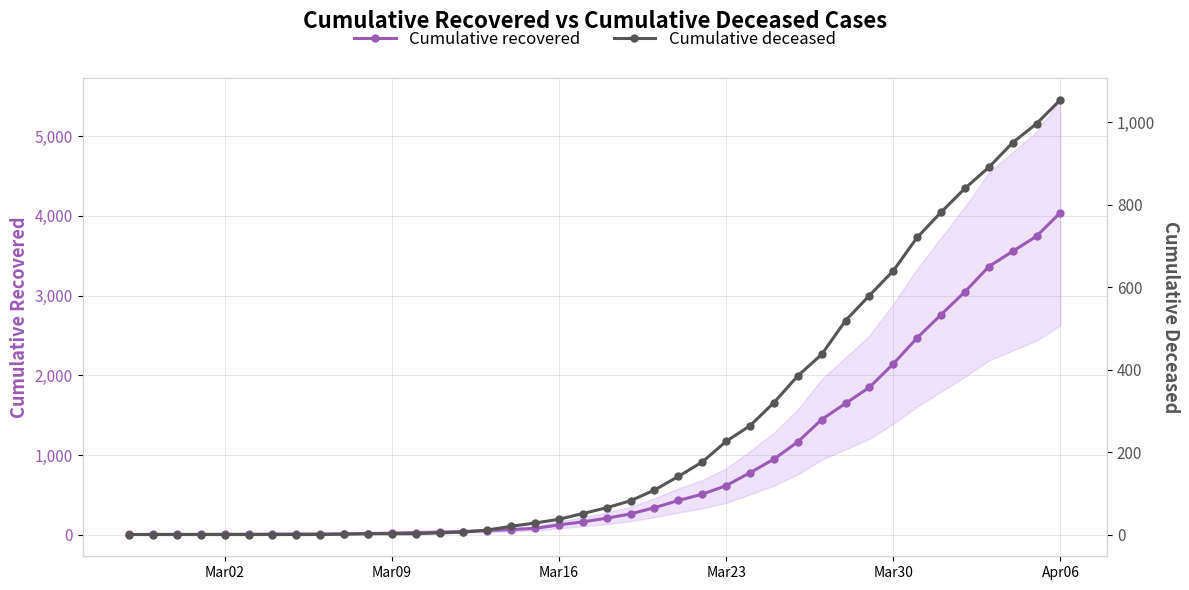

What is the highest value of the Cumulative recovered series?

4042